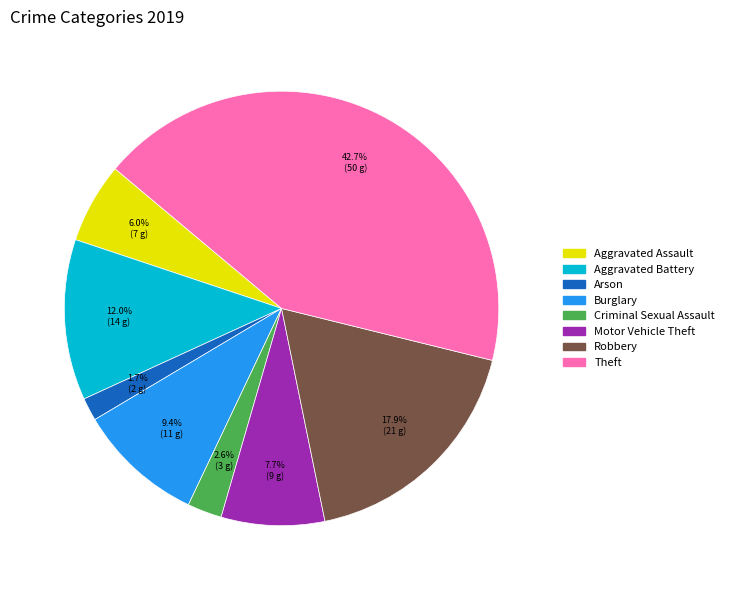

Does any single category account for the majority?

No